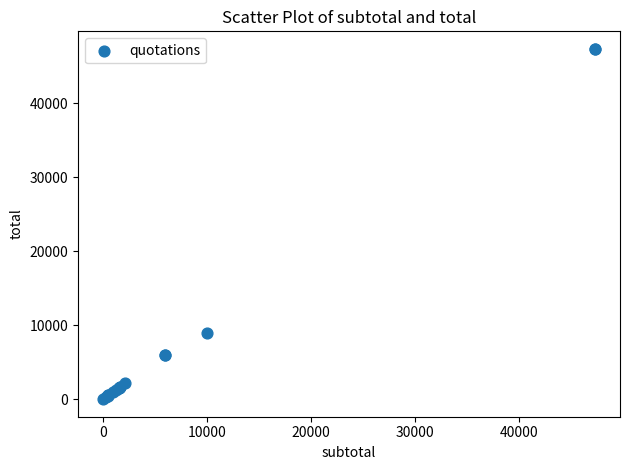

What Y value in the scatter plot is closest to 23685?

9000.0